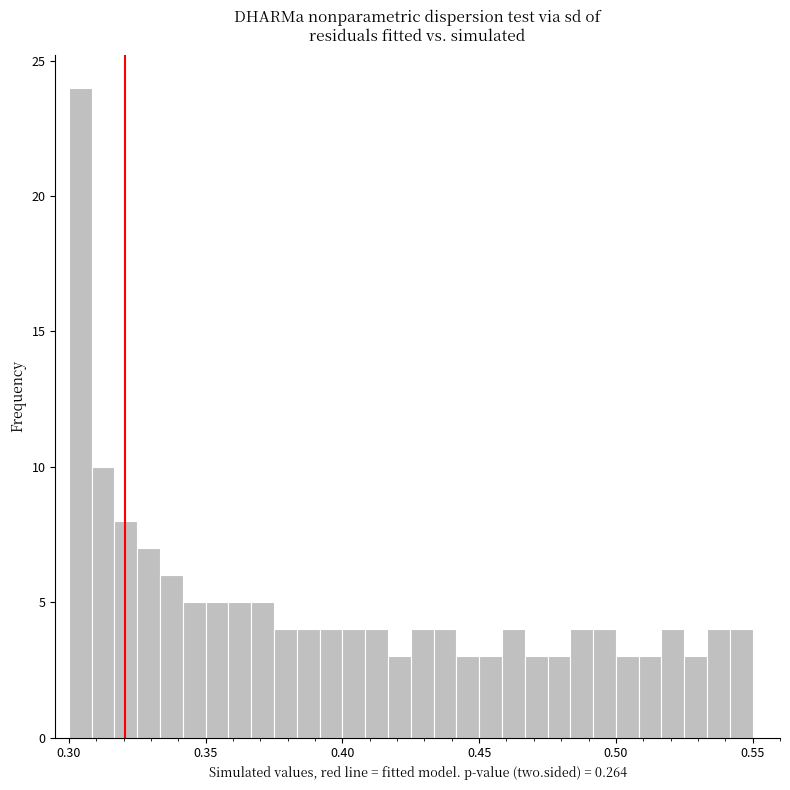

Around what value on the x-axis is the tallest bar? Give the approximate position of its centre, as read against the axis.

0.305